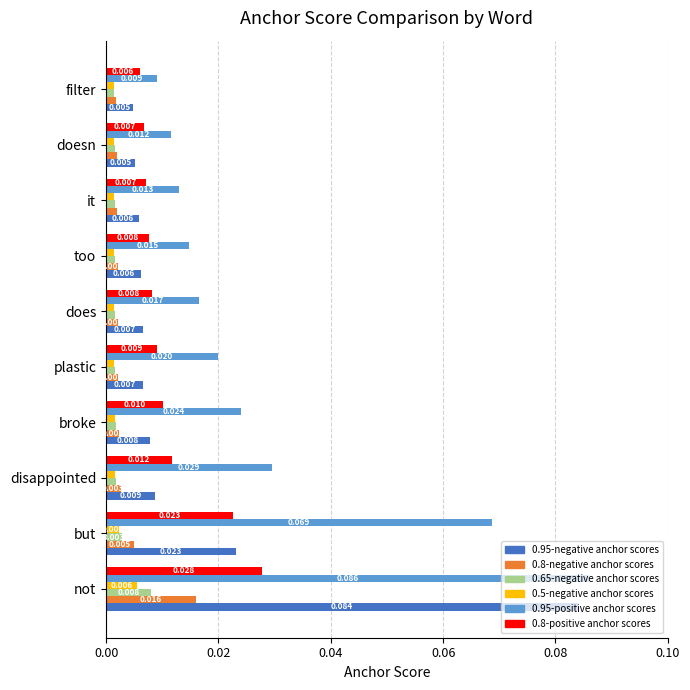

At which label does 0.5-negative anchor scores reach its peak?

not